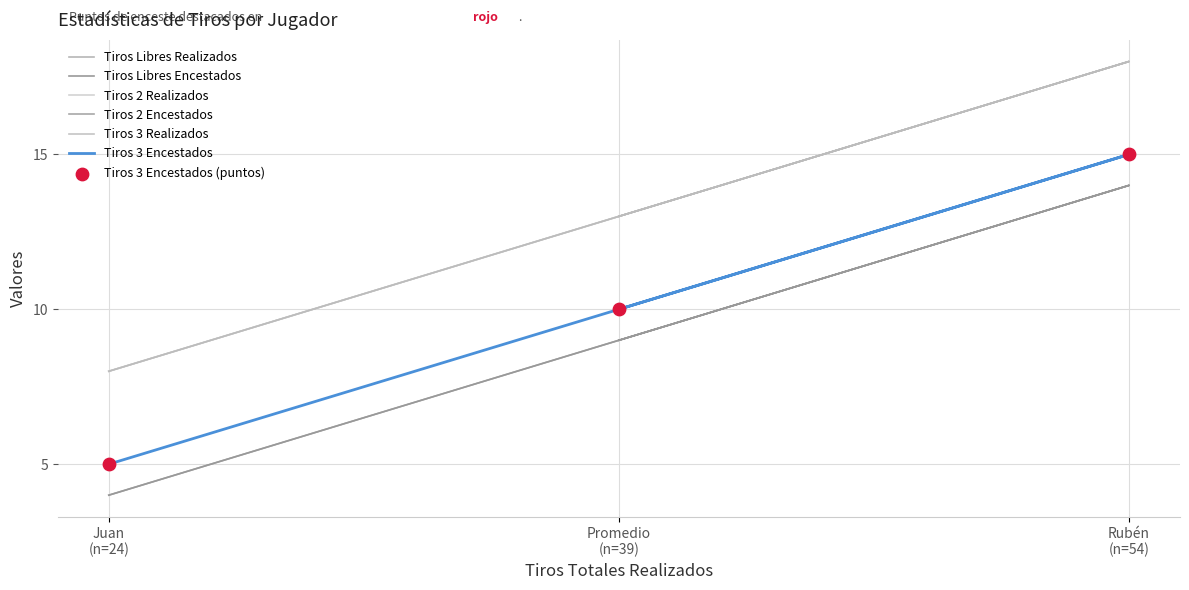

Which series contains the lowest Y value?

Tiros Libres Encestados